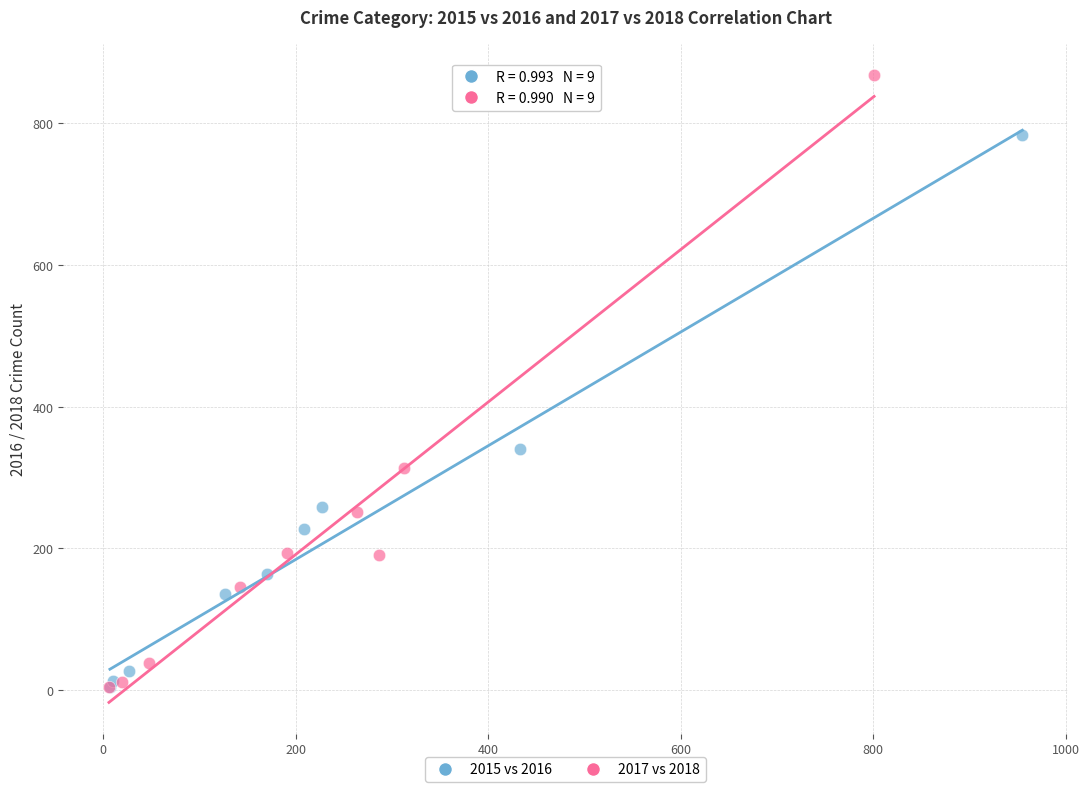

Which series has the widest spread of Y values?

2017 vs 2018